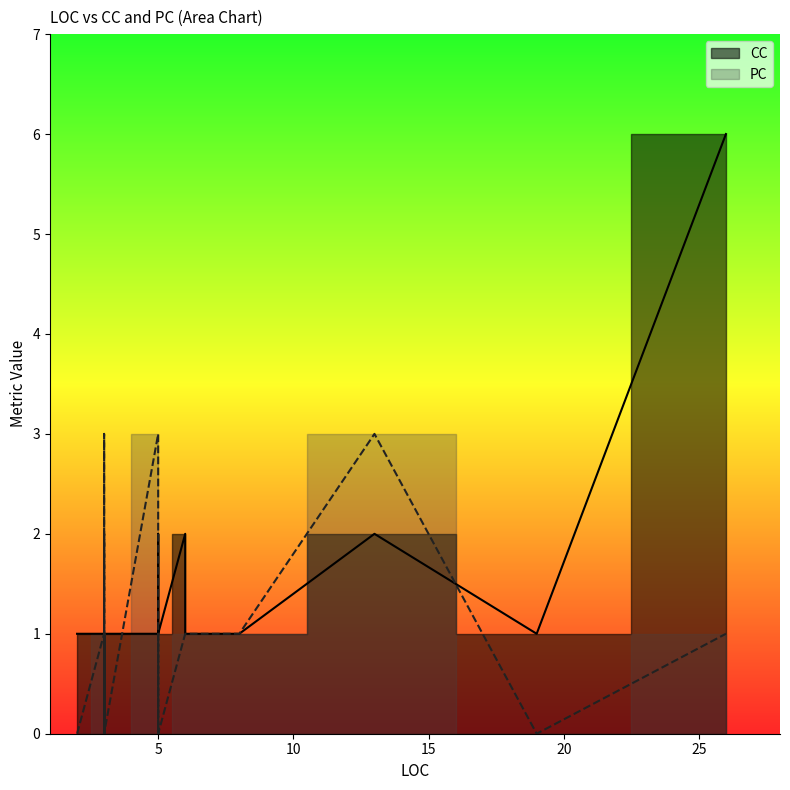

What is the greatest value displayed?

6